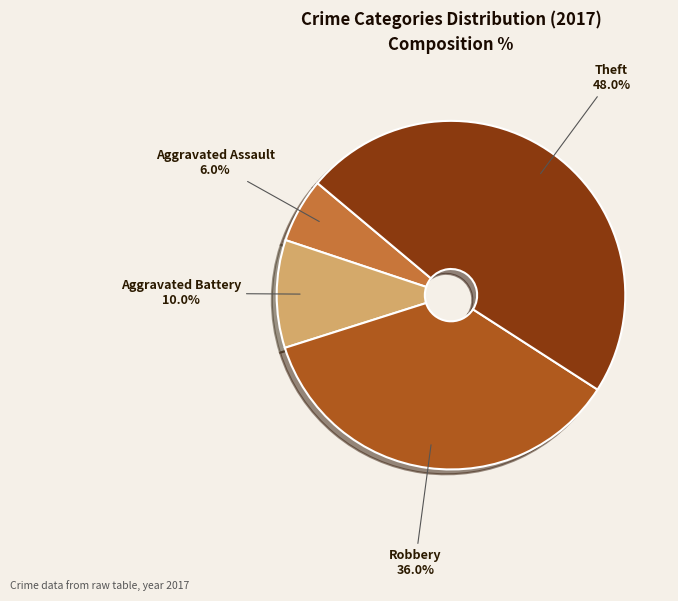

Count the number of slices in the pie.

4